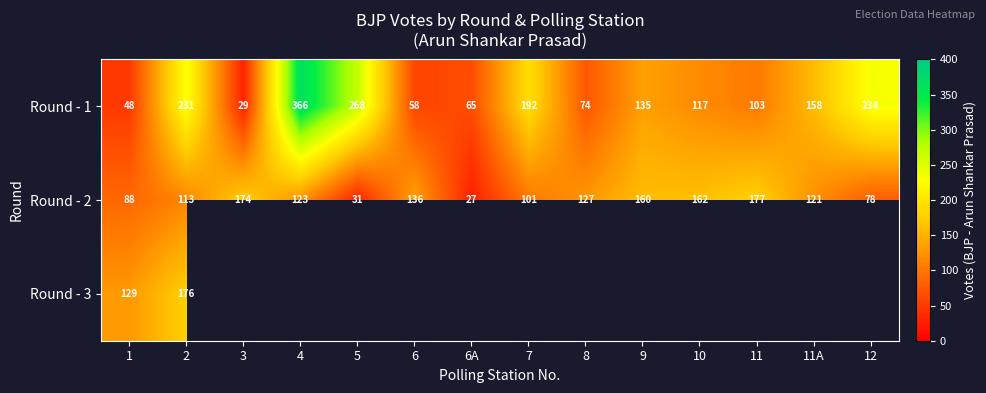

What is the sum of the Round - 2 values at 6 and 7?

237